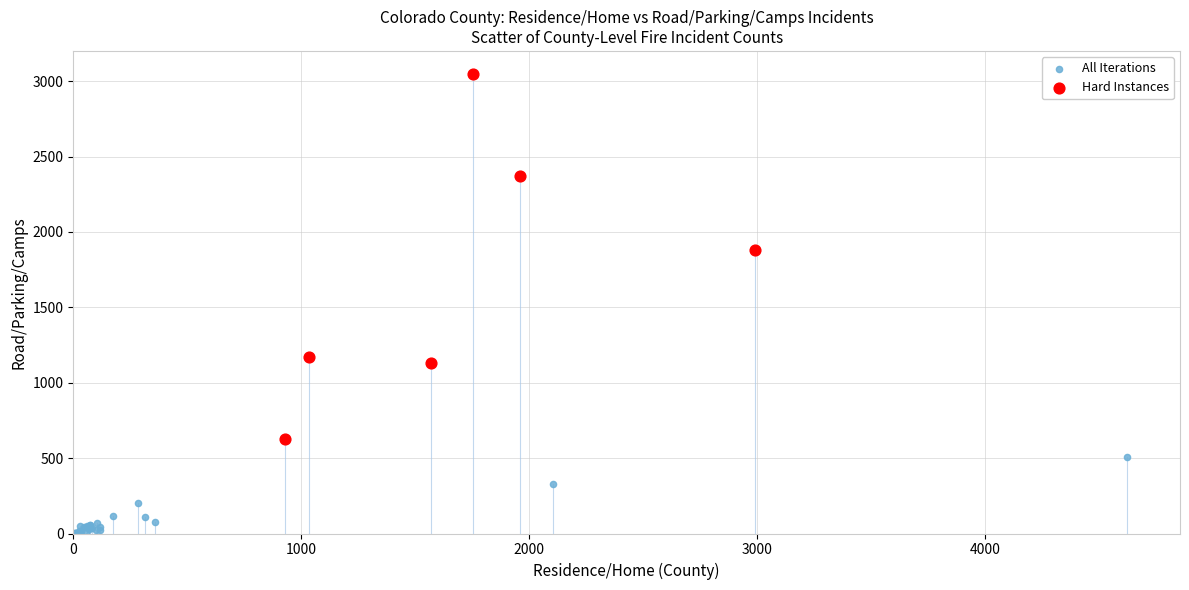

Which series reaches the minimum Y coordinate?

All Iterations